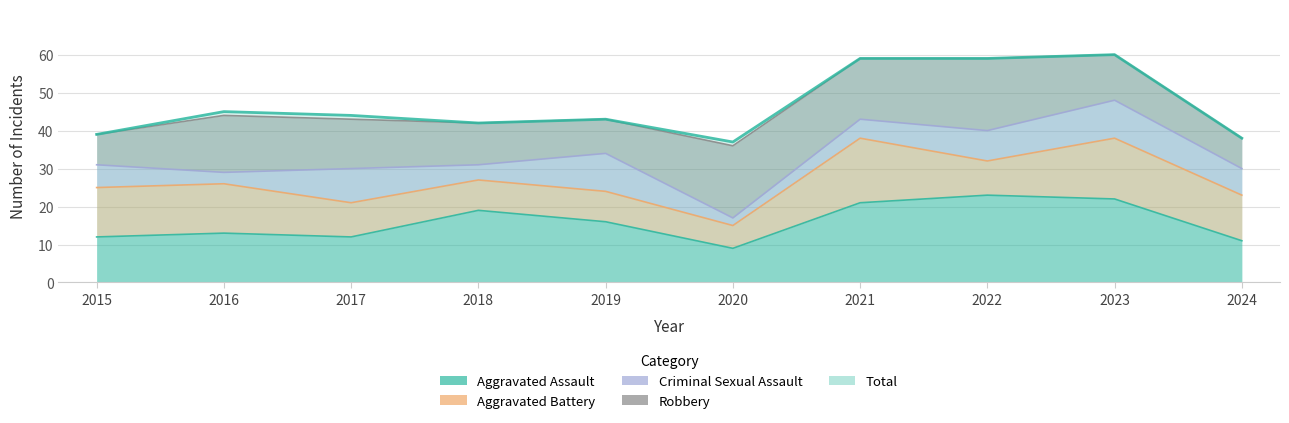

How many times do Aggravated Assault and Robbery cross each other?

4